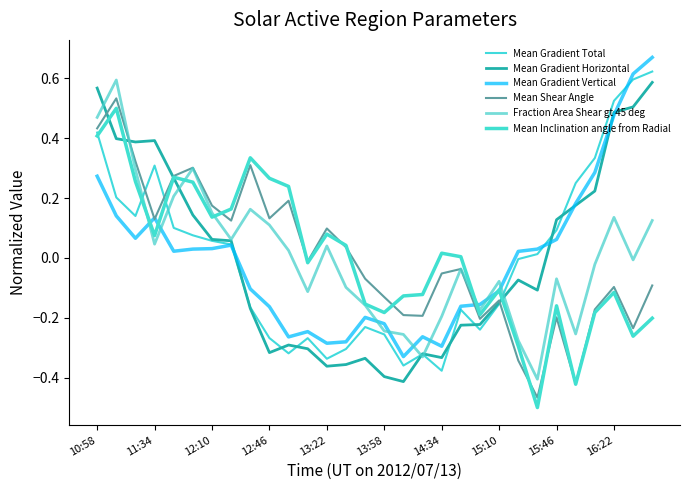

Is this an area chart (filled region under the line)?

No